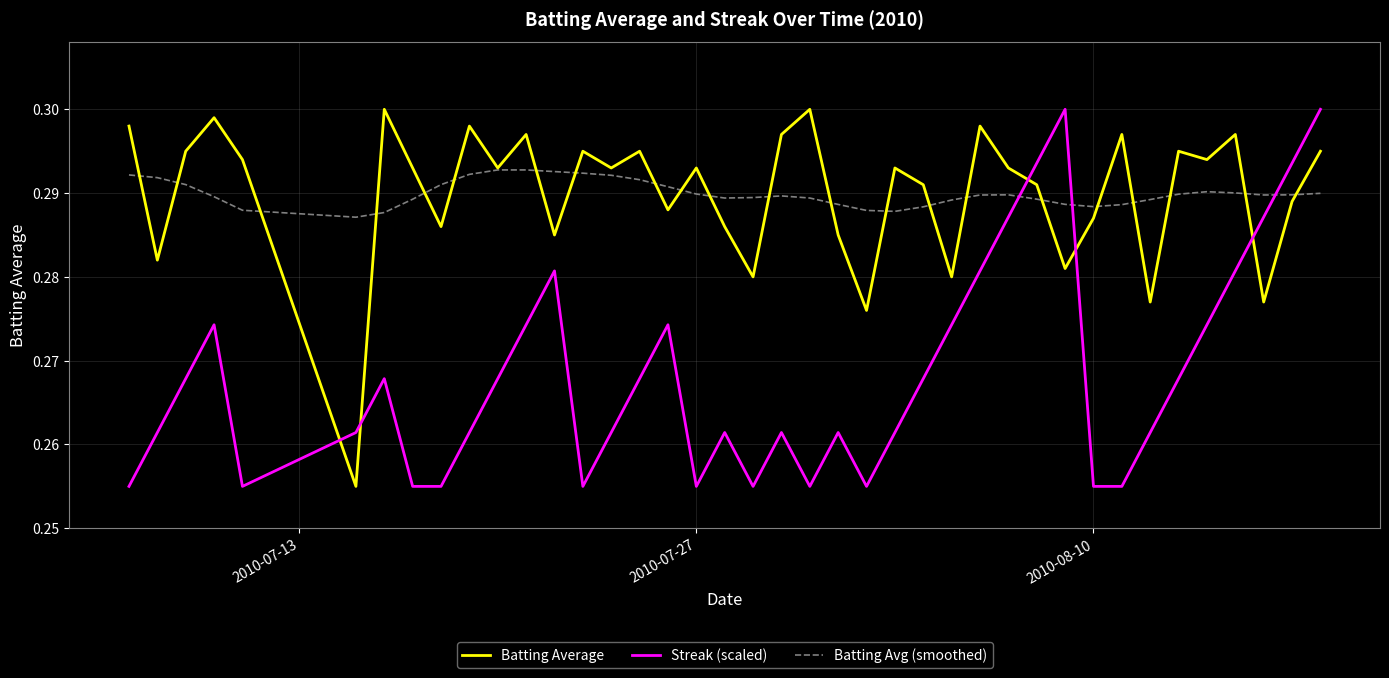

Count the number of categories in the chart.

40